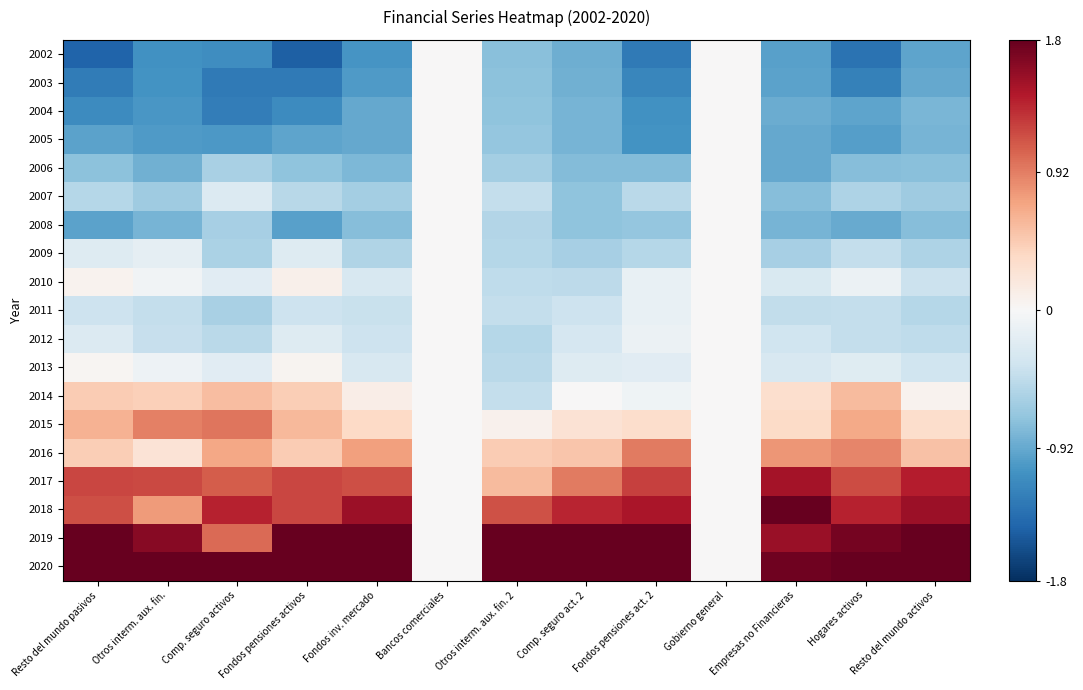

Reading left to right, transcribe all the data shown in this chart.

2002: Resto del mundo pasivos=-1.4	Otros interm. aux. fin.=-1.1	Comp. seguro activos=-1.1	Fondos pensiones activos=-1.5	Fondos inv. mercado=-1.1	Bancos comerciales=0.0	Otros interm. aux. fin. 2=-0.7	Comp. seguro act. 2=-0.9	Fondos pensiones act. 2=-1.3	Gobierno general=0.0	Empresas no Financieras=-1.0	Hogares activos=-1.3	Resto del mundo activos=-1.0
2003: Resto del mundo pasivos=-1.3	Otros interm. aux. fin.=-1.1	Comp. seguro activos=-1.3	Fondos pensiones activos=-1.3	Fondos inv. mercado=-1.0	Bancos comerciales=0.0	Otros interm. aux. fin. 2=-0.7	Comp. seguro act. 2=-0.9	Fondos pensiones act. 2=-1.2	Gobierno general=0.0	Empresas no Financieras=-1.0	Hogares activos=-1.2	Resto del mundo activos=-0.9
2004: Resto del mundo pasivos=-1.1	Otros interm. aux. fin.=-1.0	Comp. seguro activos=-1.2	Fondos pensiones activos=-1.1	Fondos inv. mercado=-0.9	Bancos comerciales=0.0	Otros interm. aux. fin. 2=-0.7	Comp. seguro act. 2=-0.8	Fondos pensiones act. 2=-1.1	Gobierno general=0.0	Empresas no Financieras=-0.9	Hogares activos=-1.0	Resto del mundo activos=-0.8
2005: Resto del mundo pasivos=-1.0	Otros interm. aux. fin.=-1.0	Comp. seguro activos=-1.0	Fondos pensiones activos=-0.9	Fondos inv. mercado=-0.9	Bancos comerciales=0.0	Otros interm. aux. fin. 2=-0.7	Comp. seguro act. 2=-0.8	Fondos pensiones act. 2=-1.1	Gobierno general=0.0	Empresas no Financieras=-0.9	Hogares activos=-1.0	Resto del mundo activos=-0.8
2006: Resto del mundo pasivos=-0.7	Otros interm. aux. fin.=-0.9	Comp. seguro activos=-0.6	Fondos pensiones activos=-0.7	Fondos inv. mercado=-0.8	Bancos comerciales=0.0	Otros interm. aux. fin. 2=-0.6	Comp. seguro act. 2=-0.8	Fondos pensiones act. 2=-0.8	Gobierno general=0.0	Empresas no Financieras=-0.9	Hogares activos=-0.8	Resto del mundo activos=-0.8
2007: Resto del mundo pasivos=-0.5	Otros interm. aux. fin.=-0.6	Comp. seguro activos=-0.2	Fondos pensiones activos=-0.5	Fondos inv. mercado=-0.6	Bancos comerciales=0.0	Otros interm. aux. fin. 2=-0.4	Comp. seguro act. 2=-0.7	Fondos pensiones act. 2=-0.5	Gobierno general=0.0	Empresas no Financieras=-0.8	Hogares activos=-0.6	Resto del mundo activos=-0.6
2008: Resto del mundo pasivos=-1.0	Otros interm. aux. fin.=-0.8	Comp. seguro activos=-0.6	Fondos pensiones activos=-1.0	Fondos inv. mercado=-0.8	Bancos comerciales=0.0	Otros interm. aux. fin. 2=-0.5	Comp. seguro act. 2=-0.7	Fondos pensiones act. 2=-0.7	Gobierno general=0.0	Empresas no Financieras=-0.8	Hogares activos=-0.9	Resto del mundo activos=-0.8
2009: Resto del mundo pasivos=-0.2	Otros interm. aux. fin.=-0.2	Comp. seguro activos=-0.6	Fondos pensiones activos=-0.2	Fondos inv. mercado=-0.5	Bancos comerciales=0.0	Otros interm. aux. fin. 2=-0.5	Comp. seguro act. 2=-0.6	Fondos pensiones act. 2=-0.5	Gobierno general=0.0	Empresas no Financieras=-0.6	Hogares activos=-0.4	Resto del mundo activos=-0.6
2010: Resto del mundo pasivos=0.1	Otros interm. aux. fin.=-0.1	Comp. seguro activos=-0.2	Fondos pensiones activos=0.1	Fondos inv. mercado=-0.3	Bancos comerciales=0.0	Otros interm. aux. fin. 2=-0.5	Comp. seguro act. 2=-0.5	Fondos pensiones act. 2=-0.1	Gobierno general=0.0	Empresas no Financieras=-0.3	Hogares activos=-0.1	Resto del mundo activos=-0.4
2011: Resto del mundo pasivos=-0.4	Otros interm. aux. fin.=-0.4	Comp. seguro activos=-0.6	Fondos pensiones activos=-0.4	Fondos inv. mercado=-0.4	Bancos comerciales=0.0	Otros interm. aux. fin. 2=-0.4	Comp. seguro act. 2=-0.4	Fondos pensiones act. 2=-0.1	Gobierno general=0.0	Empresas no Financieras=-0.4	Hogares activos=-0.4	Resto del mundo activos=-0.5
2012: Resto del mundo pasivos=-0.2	Otros interm. aux. fin.=-0.4	Comp. seguro activos=-0.5	Fondos pensiones activos=-0.2	Fondos inv. mercado=-0.4	Bancos comerciales=0.0	Otros interm. aux. fin. 2=-0.5	Comp. seguro act. 2=-0.3	Fondos pensiones act. 2=-0.1	Gobierno general=0.0	Empresas no Financieras=-0.4	Hogares activos=-0.4	Resto del mundo activos=-0.5
2013: Resto del mundo pasivos=0.0	Otros interm. aux. fin.=-0.1	Comp. seguro activos=-0.2	Fondos pensiones activos=0.0	Fondos inv. mercado=-0.3	Bancos comerciales=0.0	Otros interm. aux. fin. 2=-0.5	Comp. seguro act. 2=-0.2	Fondos pensiones act. 2=-0.2	Gobierno general=0.0	Empresas no Financieras=-0.3	Hogares activos=-0.2	Resto del mundo activos=-0.4
2014: Resto del mundo pasivos=0.5	Otros interm. aux. fin.=0.4	Comp. seguro activos=0.5	Fondos pensiones activos=0.4	Fondos inv. mercado=0.1	Bancos comerciales=0.0	Otros interm. aux. fin. 2=-0.4	Comp. seguro act. 2=0.0	Fondos pensiones act. 2=-0.1	Gobierno general=0.0	Empresas no Financieras=0.3	Hogares activos=0.6	Resto del mundo activos=0.1
2015: Resto del mundo pasivos=0.6	Otros interm. aux. fin.=0.9	Comp. seguro activos=1.0	Fondos pensiones activos=0.6	Fondos inv. mercado=0.4	Bancos comerciales=0.0	Otros interm. aux. fin. 2=0.1	Comp. seguro act. 2=0.3	Fondos pensiones act. 2=0.3	Gobierno general=0.0	Empresas no Financieras=0.3	Hogares activos=0.7	Resto del mundo activos=0.3
2016: Resto del mundo pasivos=0.4	Otros interm. aux. fin.=0.2	Comp. seguro activos=0.7	Fondos pensiones activos=0.5	Fondos inv. mercado=0.7	Bancos comerciales=0.0	Otros interm. aux. fin. 2=0.5	Comp. seguro act. 2=0.5	Fondos pensiones act. 2=0.9	Gobierno general=0.0	Empresas no Financieras=0.8	Hogares activos=0.9	Resto del mundo activos=0.5
2017: Resto del mundo pasivos=1.2	Otros interm. aux. fin.=1.2	Comp. seguro activos=1.1	Fondos pensiones activos=1.2	Fondos inv. mercado=1.2	Bancos comerciales=0.0	Otros interm. aux. fin. 2=0.6	Comp. seguro act. 2=0.9	Fondos pensiones act. 2=1.2	Gobierno general=0.0	Empresas no Financieras=1.5	Hogares activos=1.2	Resto del mundo activos=1.4
2018: Resto del mundo pasivos=1.2	Otros interm. aux. fin.=0.8	Comp. seguro activos=1.4	Fondos pensiones activos=1.2	Fondos inv. mercado=1.5	Bancos comerciales=0.0	Otros interm. aux. fin. 2=1.1	Comp. seguro act. 2=1.4	Fondos pensiones act. 2=1.5	Gobierno general=0.0	Empresas no Financieras=2.0	Hogares activos=1.4	Resto del mundo activos=1.5
2019: Resto del mundo pasivos=1.9	Otros interm. aux. fin.=1.6	Comp. seguro activos=1.0	Fondos pensiones activos=1.9	Fondos inv. mercado=1.9	Bancos comerciales=0.0	Otros interm. aux. fin. 2=2.3	Comp. seguro act. 2=2.2	Fondos pensiones act. 2=2.0	Gobierno general=0.0	Empresas no Financieras=1.5	Hogares activos=1.7	Resto del mundo activos=2.1
2020: Resto del mundo pasivos=2.0	Otros interm. aux. fin.=2.6	Comp. seguro activos=2.4	Fondos pensiones activos=1.9	Fondos inv. mercado=2.1	Bancos comerciales=0.0	Otros interm. aux. fin. 2=2.7	Comp. seguro act. 2=2.4	Fondos pensiones act. 2=1.8	Gobierno general=0.0	Empresas no Financieras=1.8	Hogares activos=1.9	Resto del mundo activos=2.0